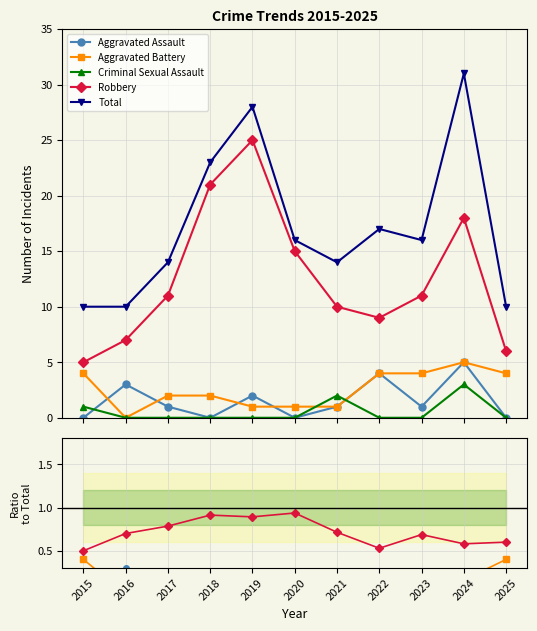

Does the chart display data point markers on the line(s)?

Yes